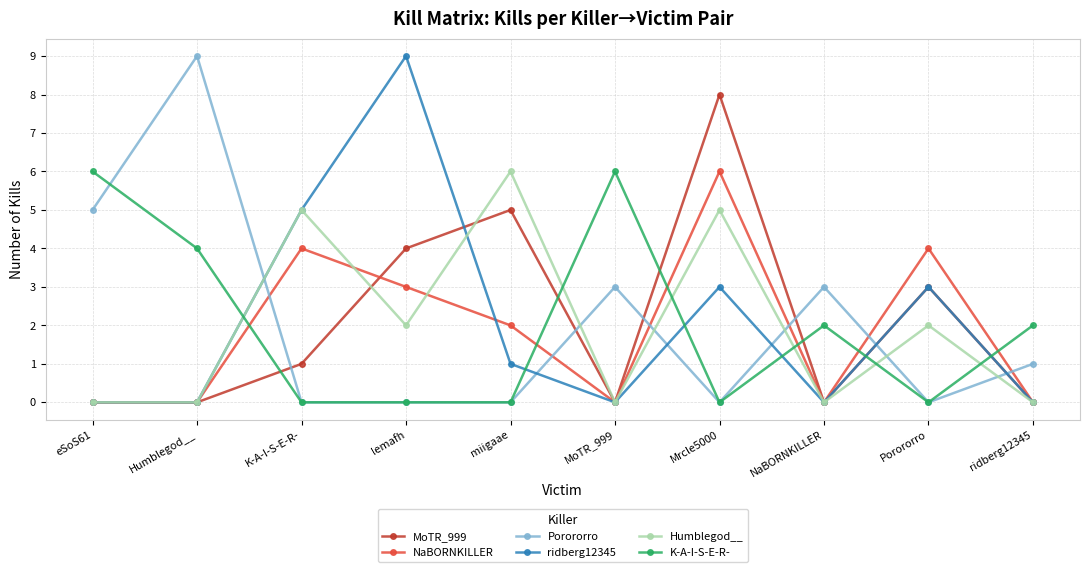

Between which two adjacent categories do ridberg12345 and K-A-I-S-E-R- first intersect?

Humblegod__ and K-A-I-S-E-R-